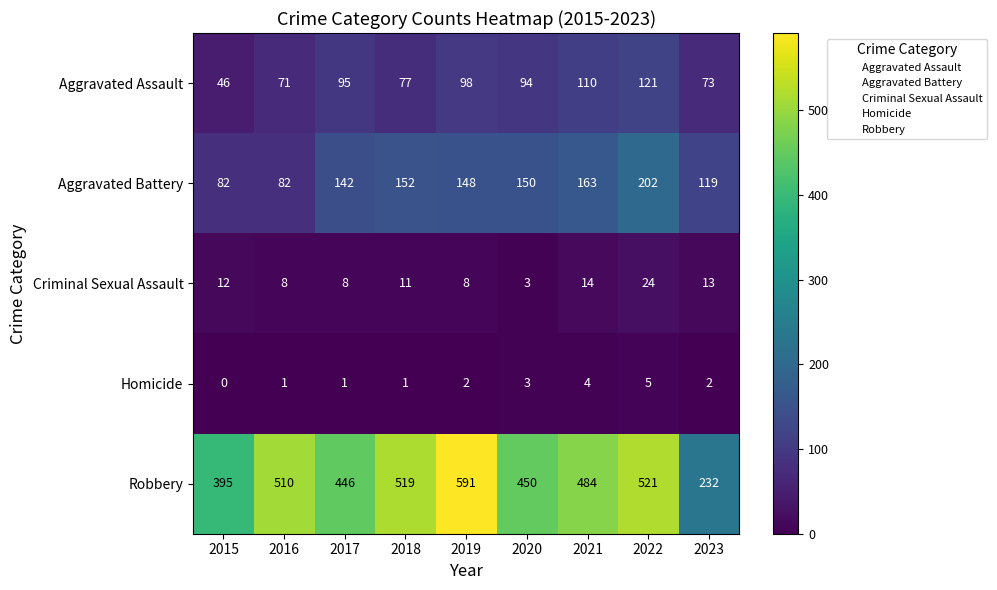

Is it true that Homicide equals 0 at 2017?

False